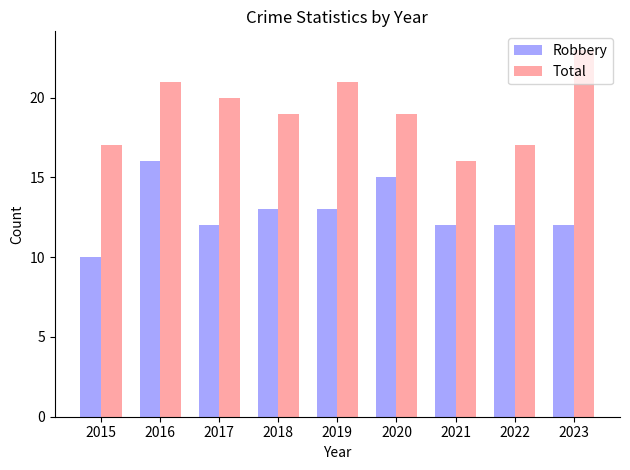

Which label corresponds to the smallest value in the chart?

2015